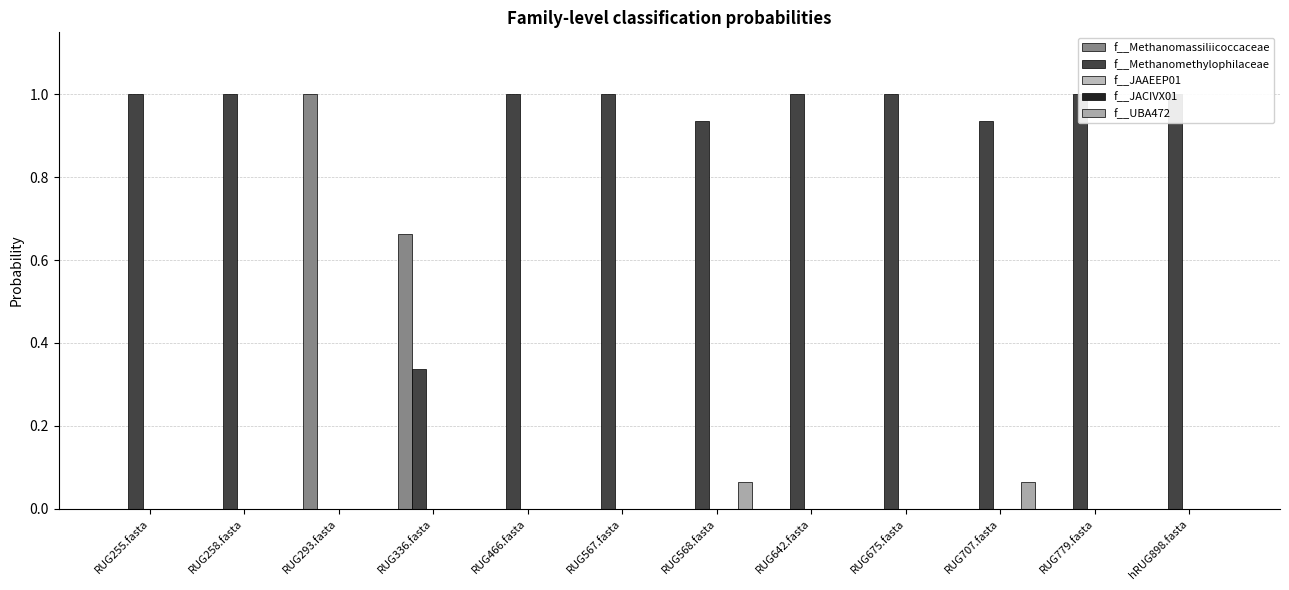

How many values in the f__UBA472 series exceed 0?

3